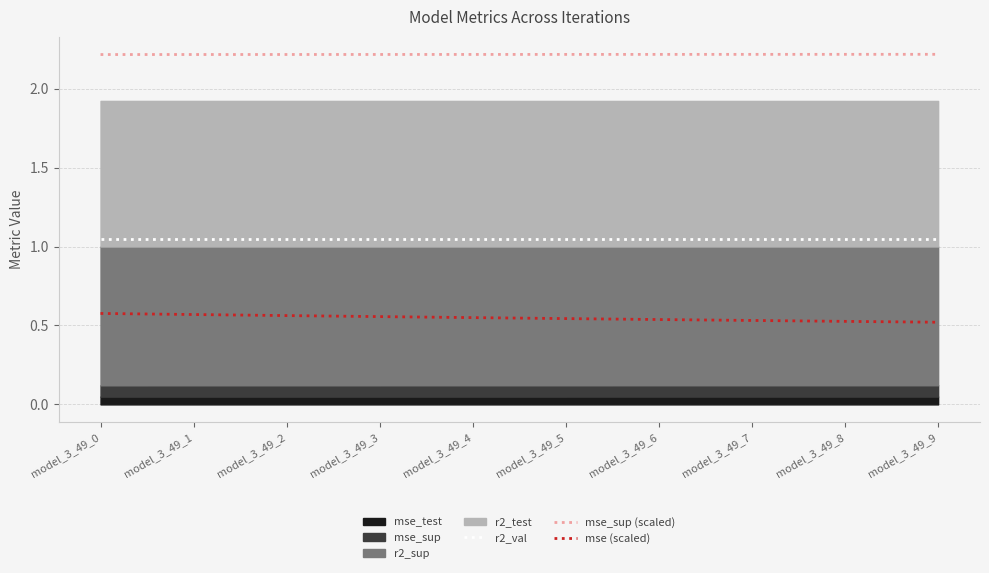

True or false: mse (scaled) and mse_sup (scaled) cross at least once.

False